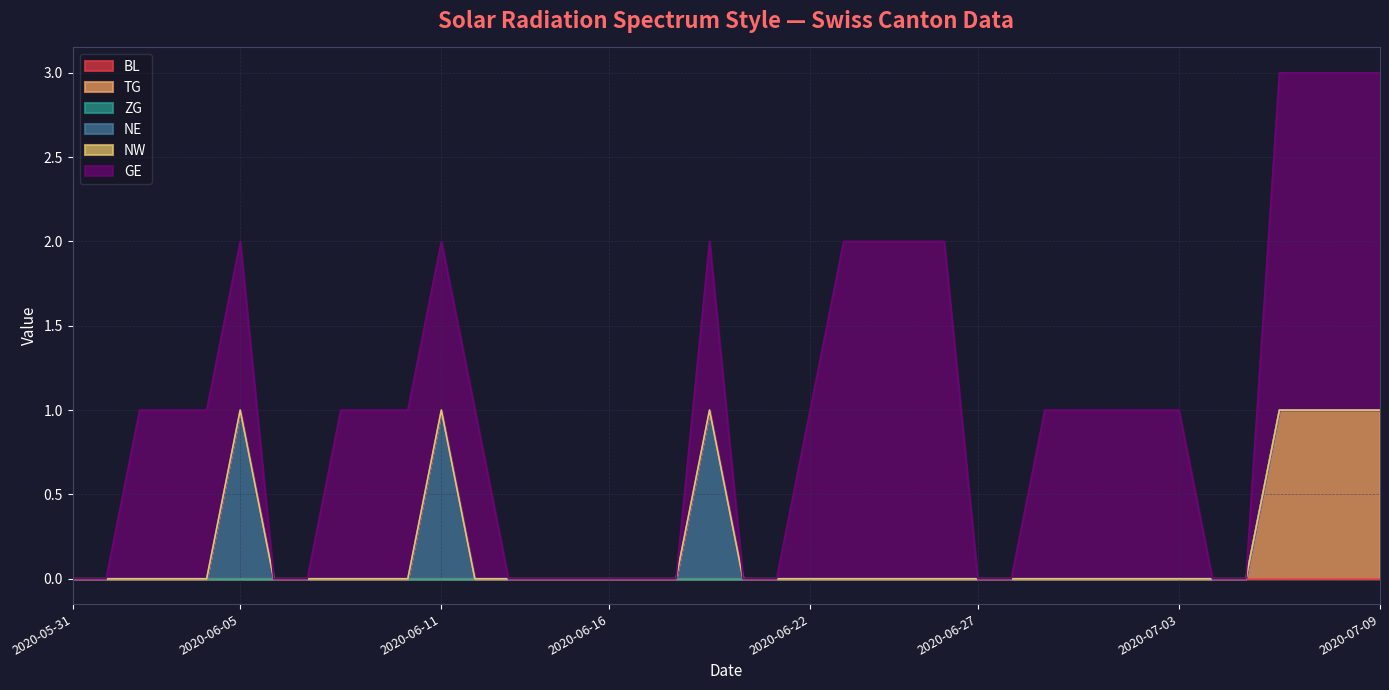

Does the chart have visible grid lines?

Yes